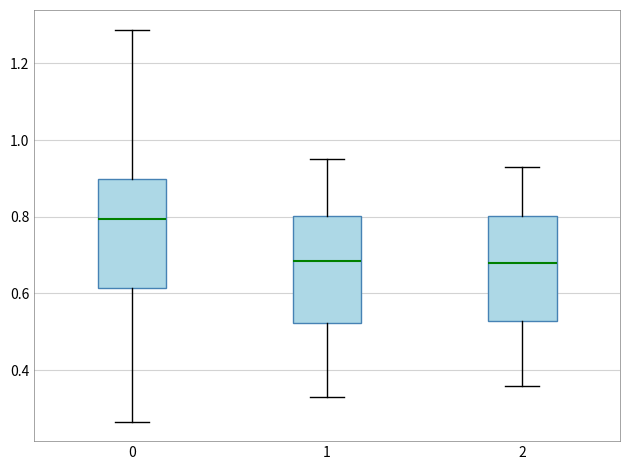

Which box has the highest median line?

0